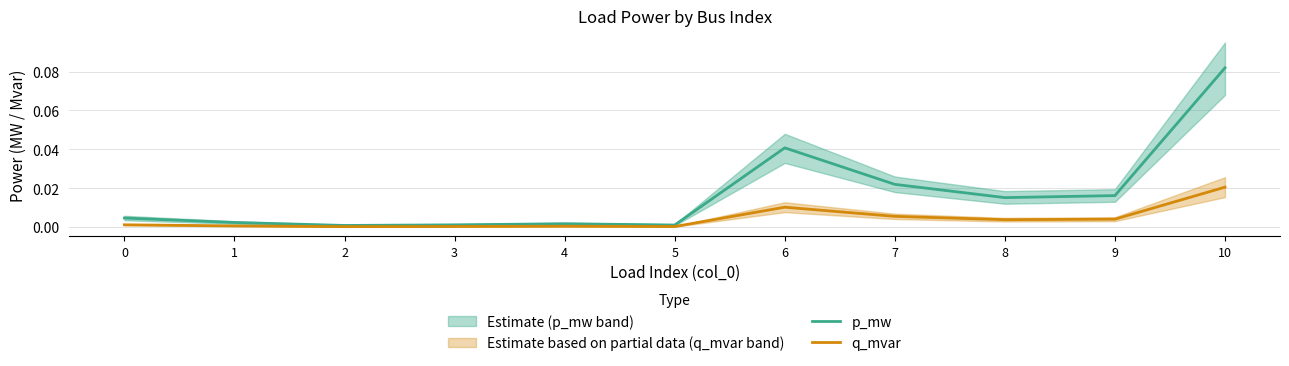

True or false: q_mvar and p_mw intersect in this chart.

False